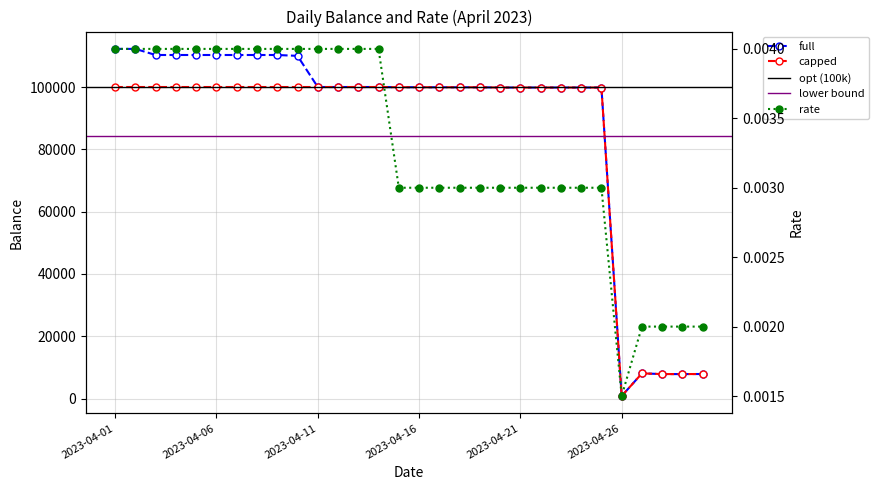

Which series has the widest spread of values?

full